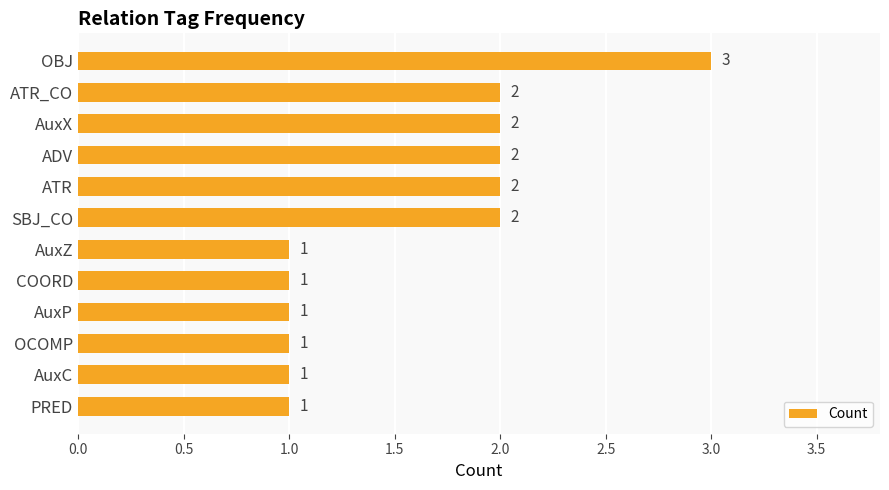

What is the sum of the values at ATR and SBJ_CO?

4